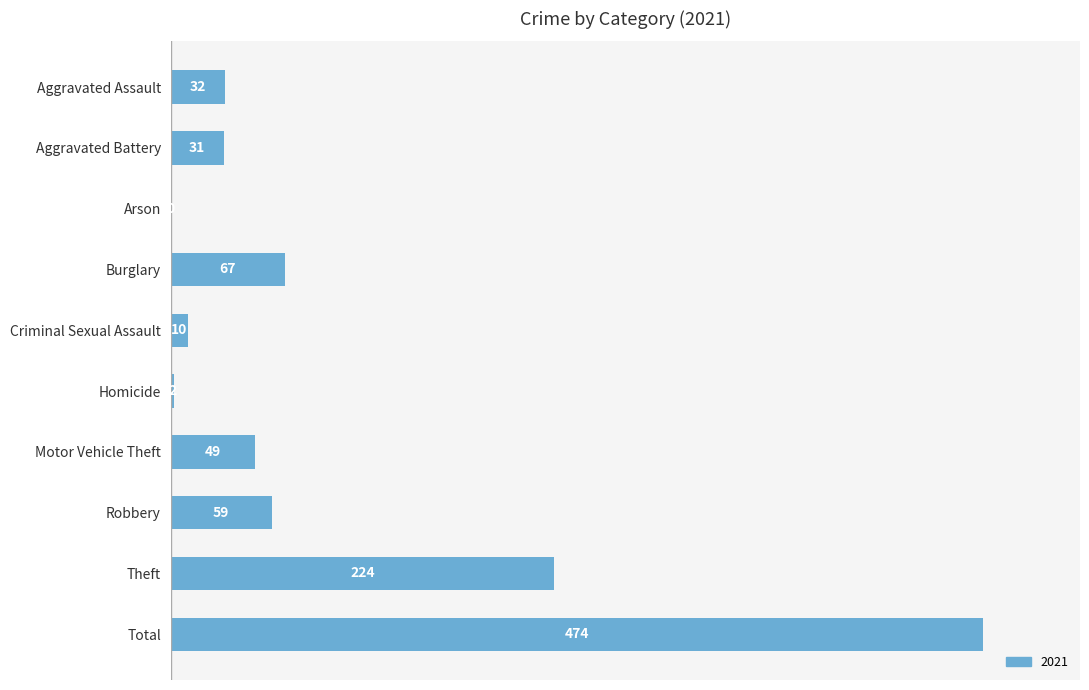

Is it true that the value at Robbery is 59?

True